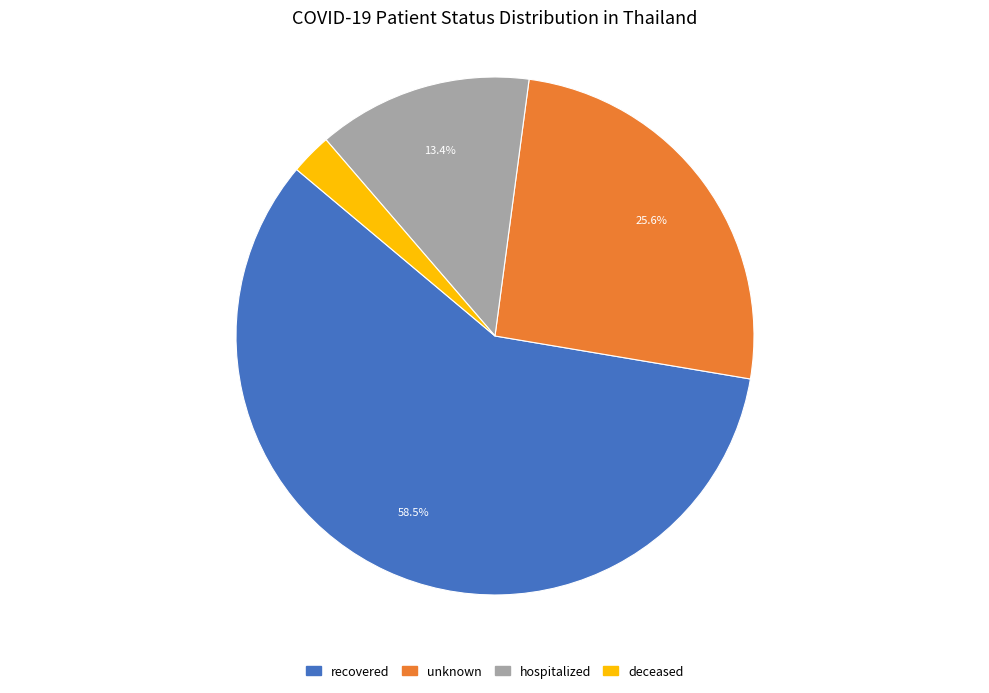

How many slices are in this pie chart?

4